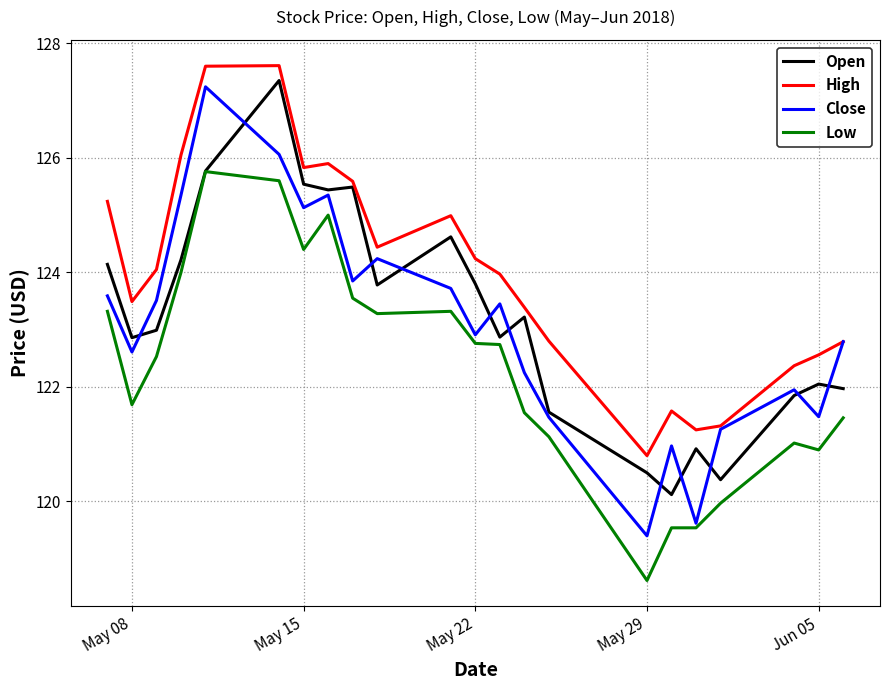

What is the lowest value of the Low series?

118.6